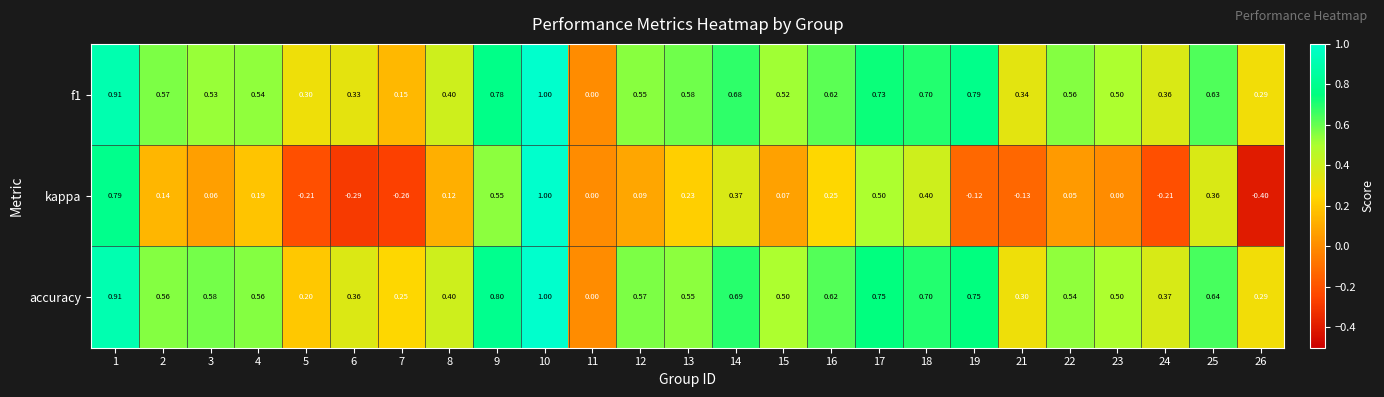

Rank the series at 3 from highest to lowest value.

accuracy, f1, kappa